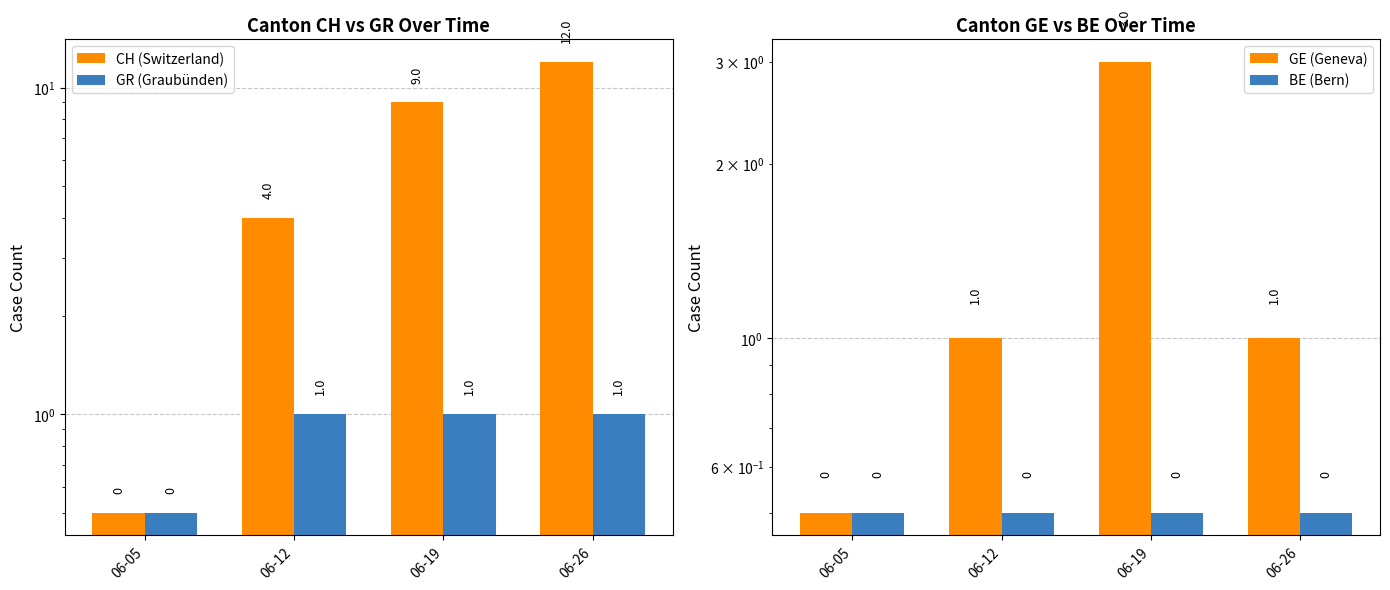

Does the chart contain any negative values?

No